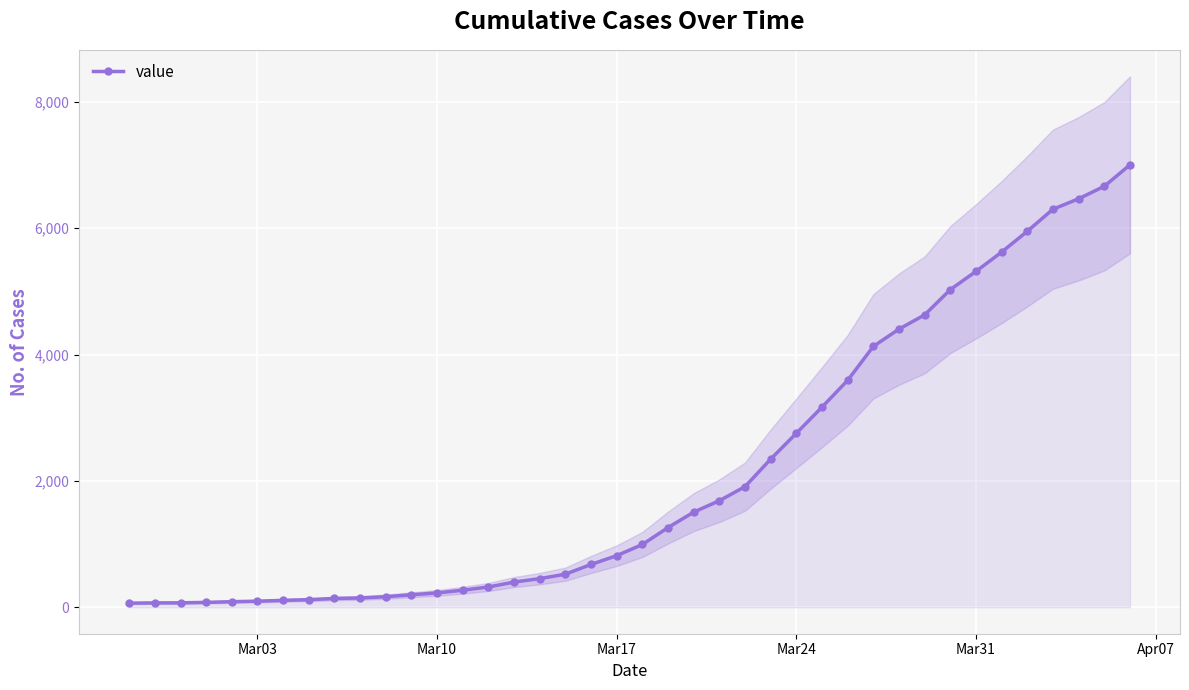

The value of value at Mar17 is 1228. True or false?

False